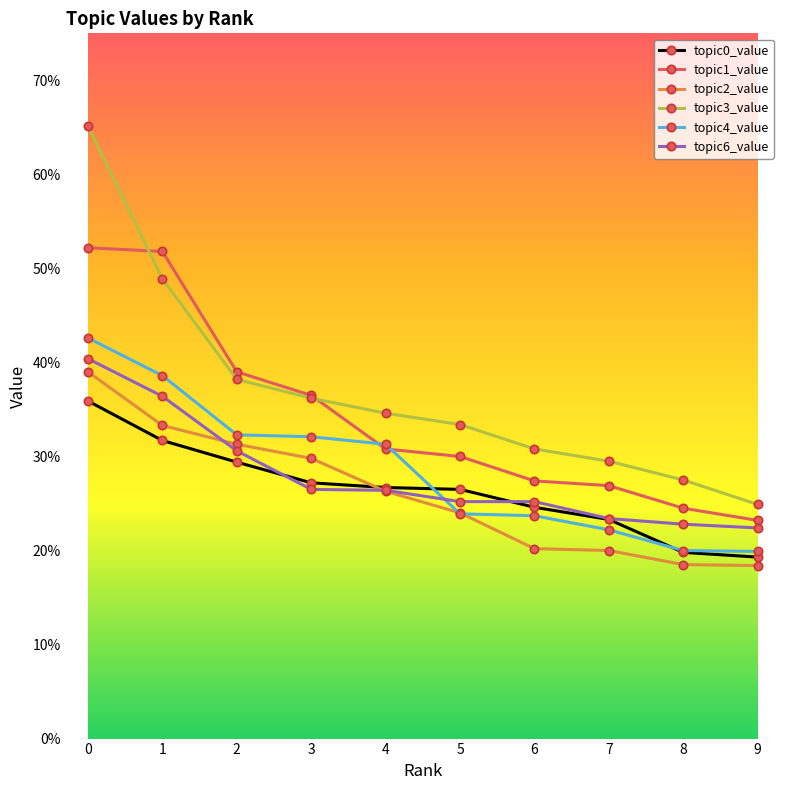

Is this an area chart (filled region under the line)?

No